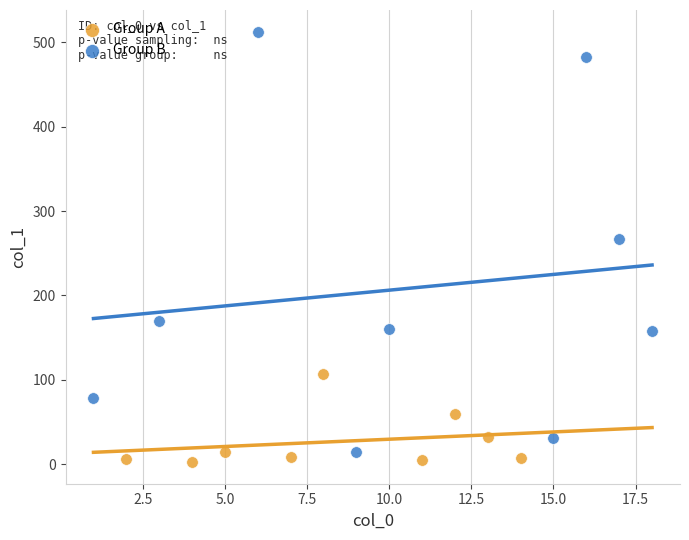

Which series has the largest Y range (max minus min)?

Group B